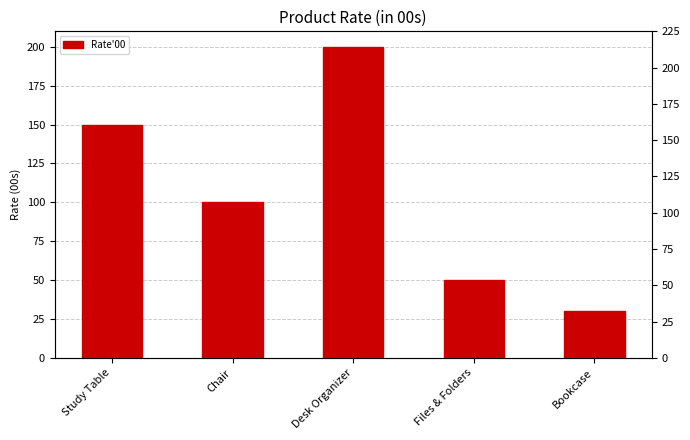

What is the approximate value at Bookcase, to the nearest 10?

30